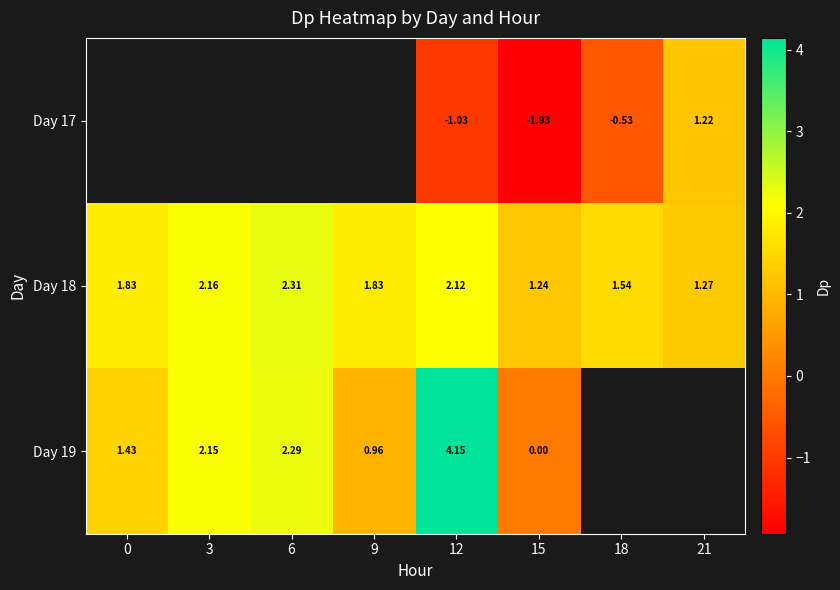

At which label is Day 18 closest to 1?

15